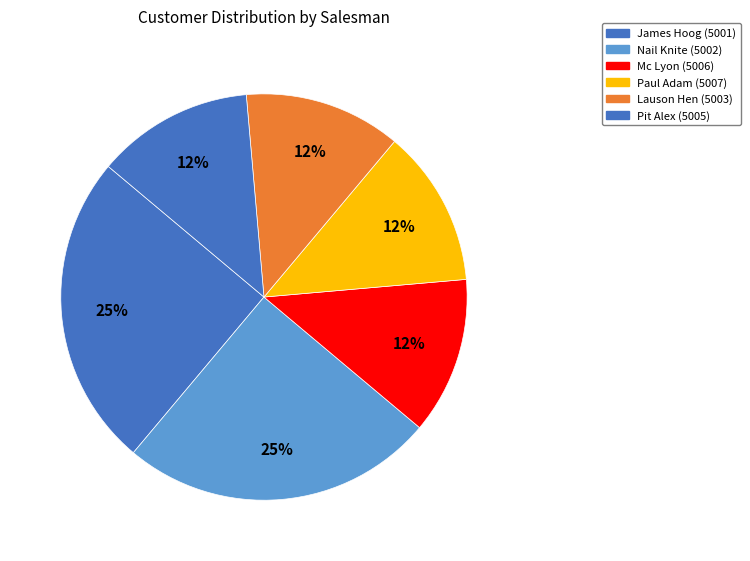

How many slices are in this pie chart?

6